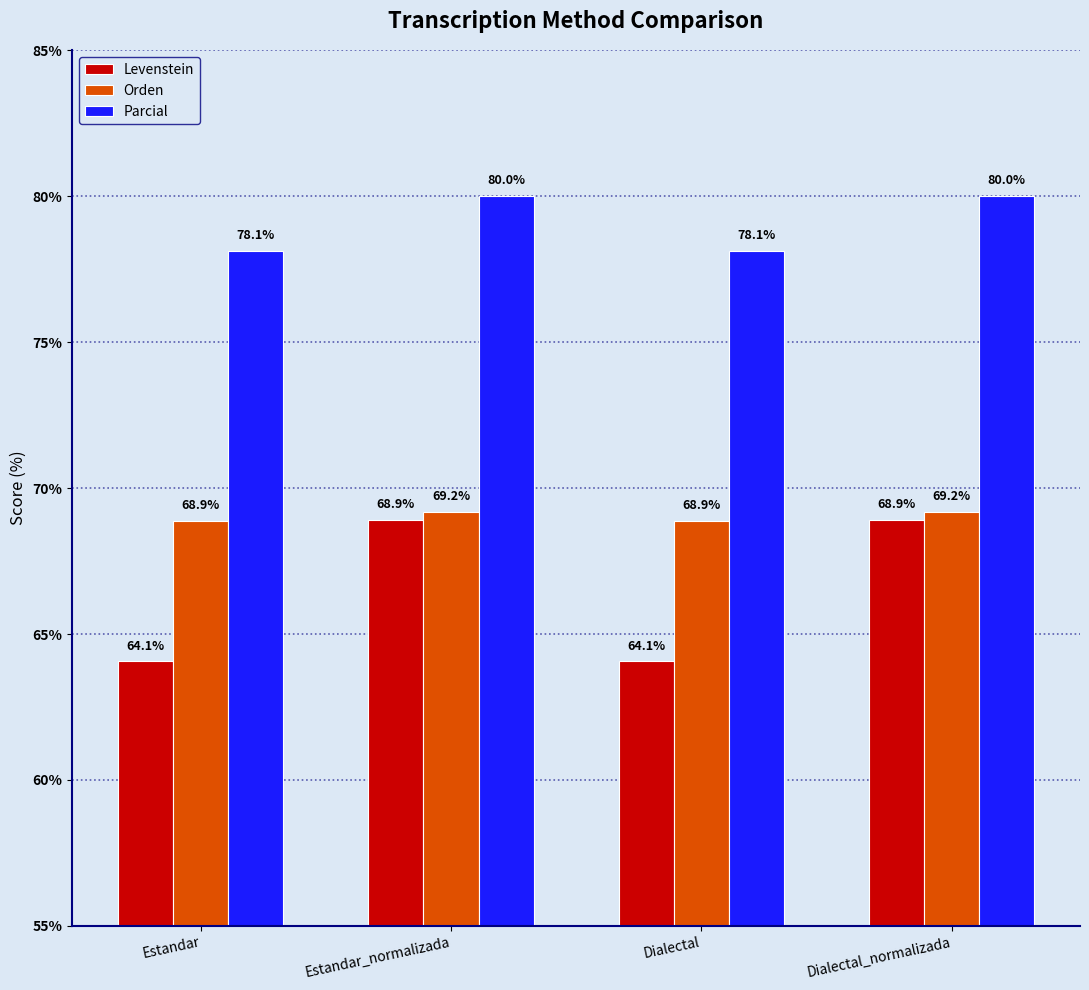

The value of Levenstein at Dialectal_normalizada is 30.6. True or false?

False